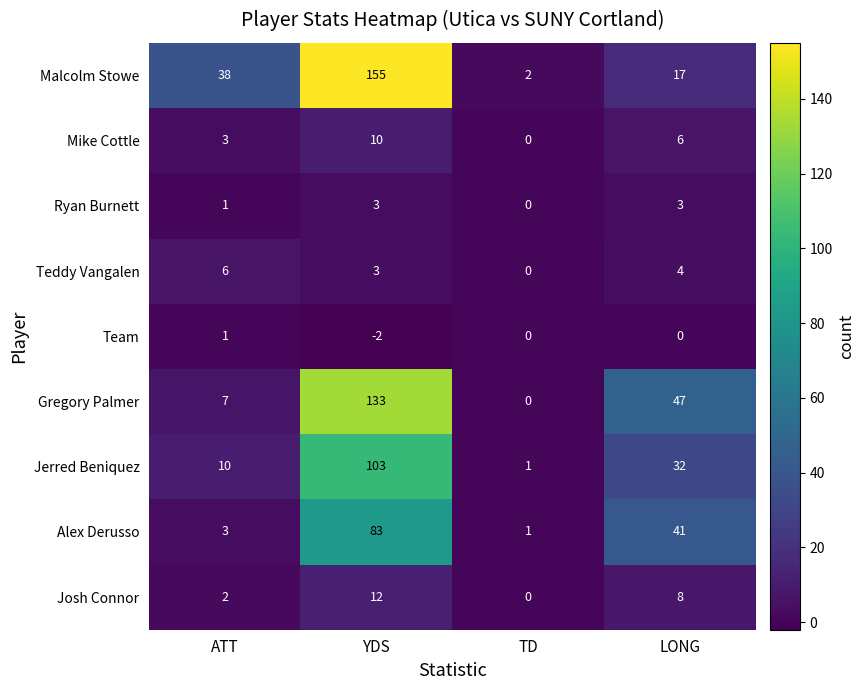

At which label does Jerred Beniquez first exceed 32?

YDS